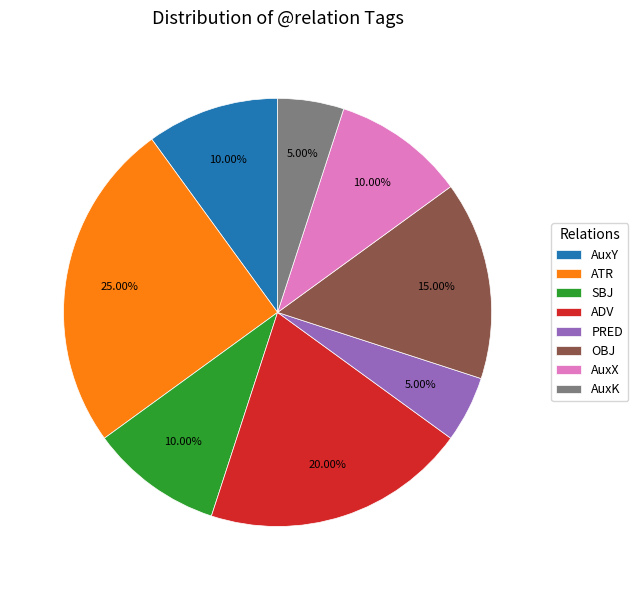

To the nearest percent, what portion does AuxX represent?

10%